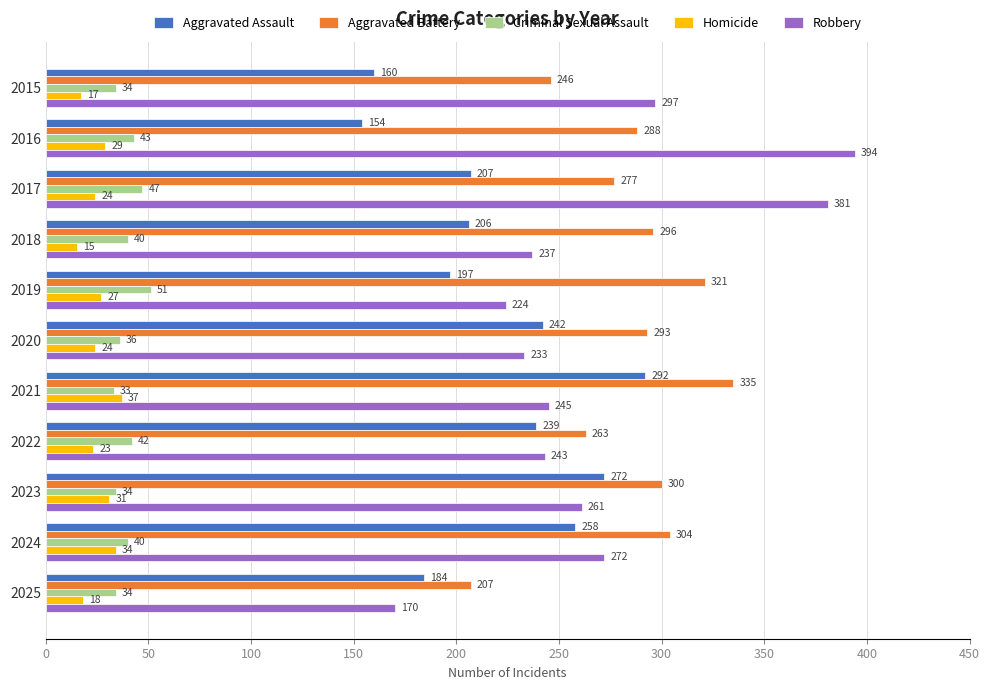

What value does the Aggravated Battery series have at 2018, to the nearest 5?

295